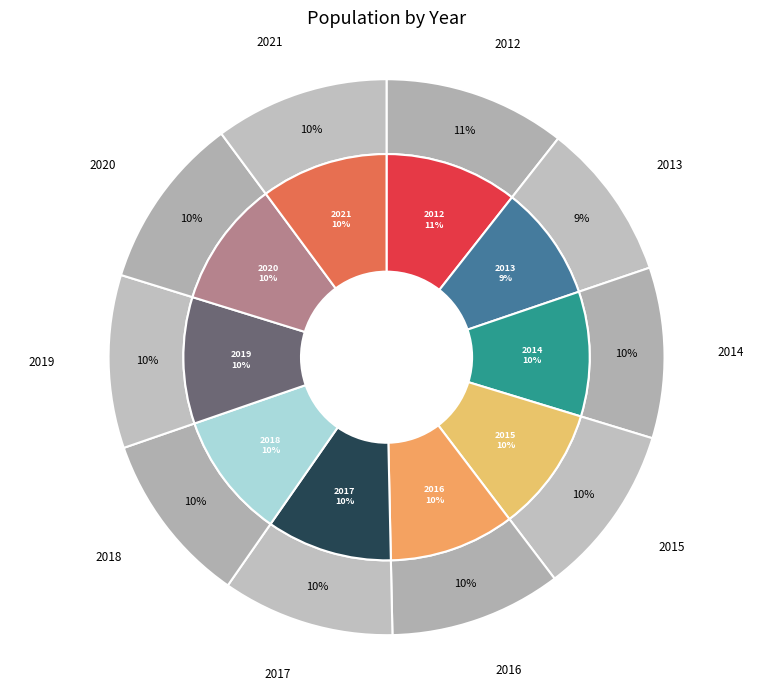

Is there a majority slice in this chart?

No